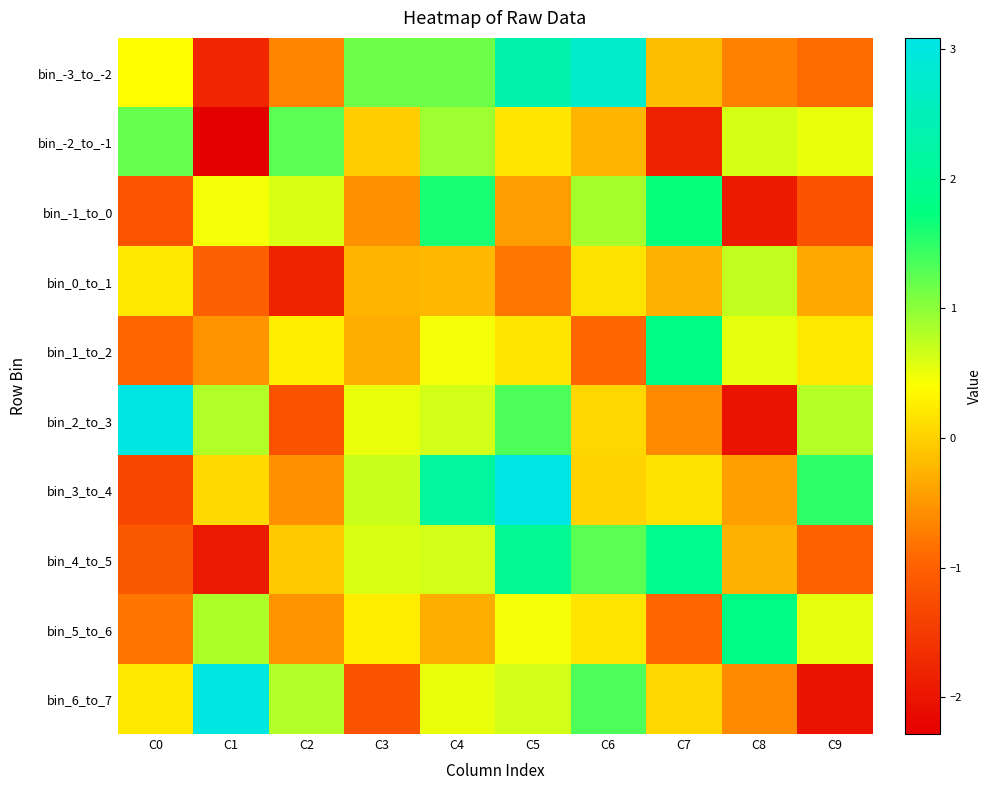

Count the number of data series in this chart.

10